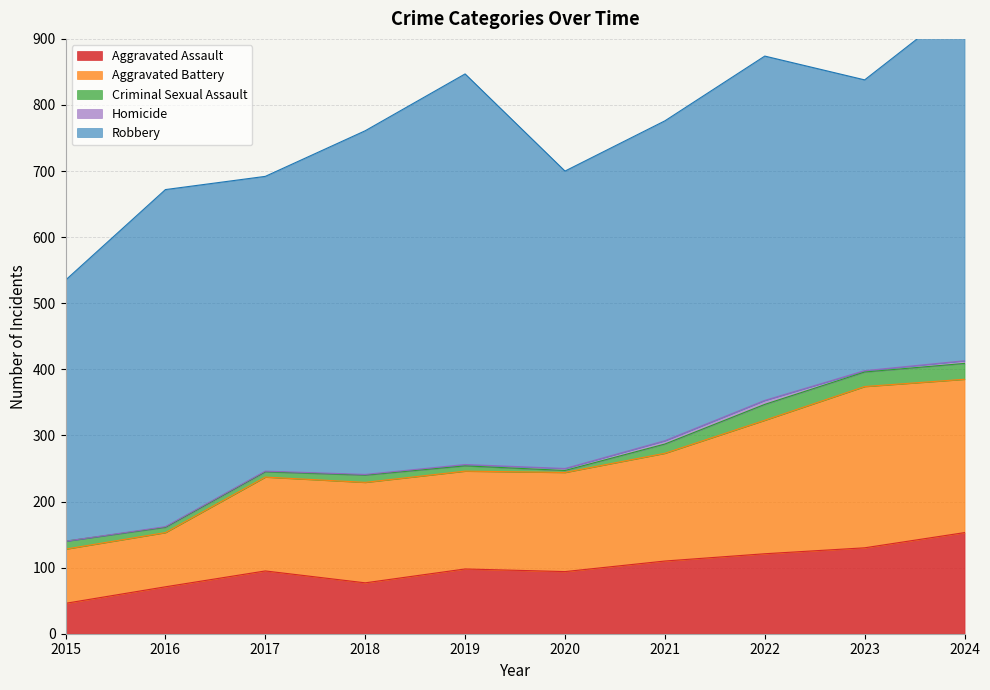

What is the minimum value for Criminal Sexual Assault?

3